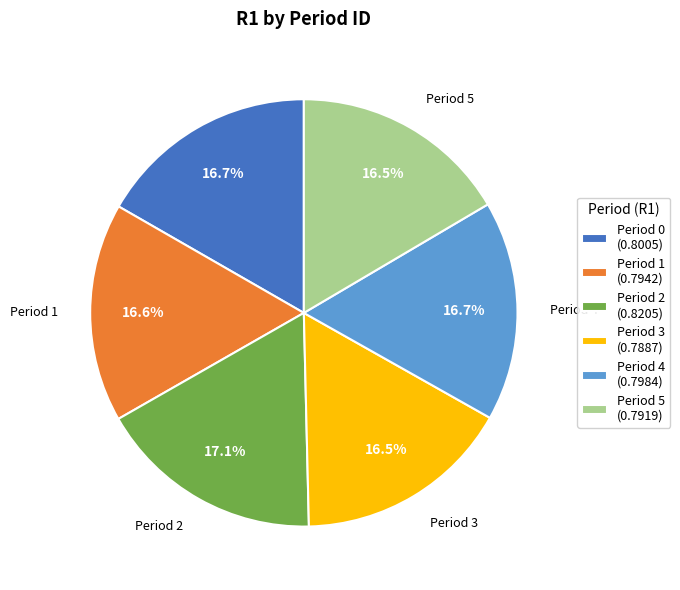

Does any single category account for the majority?

No